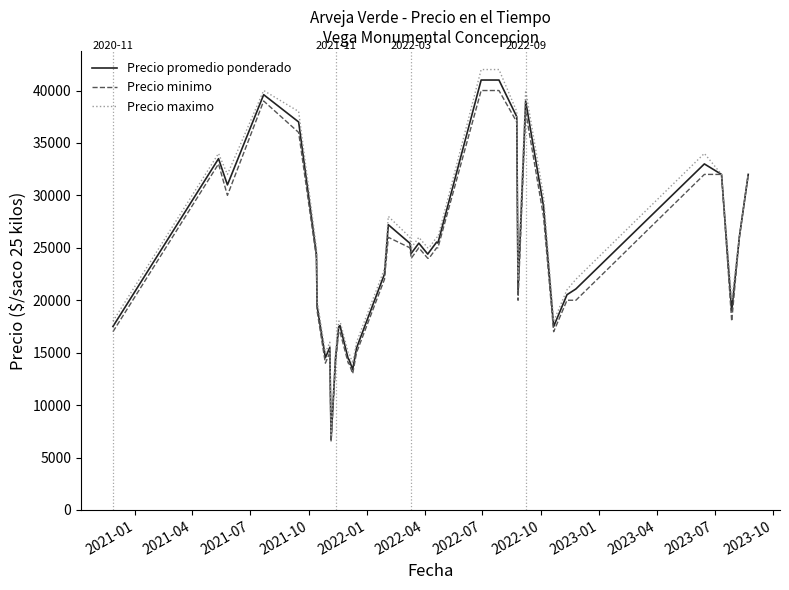

Which series has the widest spread of values?

Precio maximo